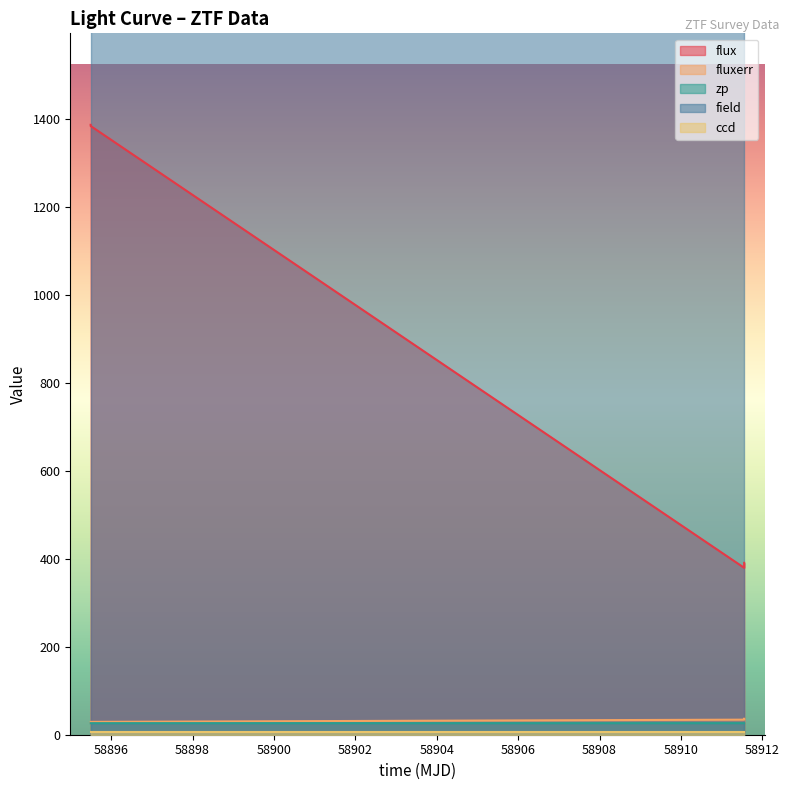

At how many categories does at least one series exceed 537?

2